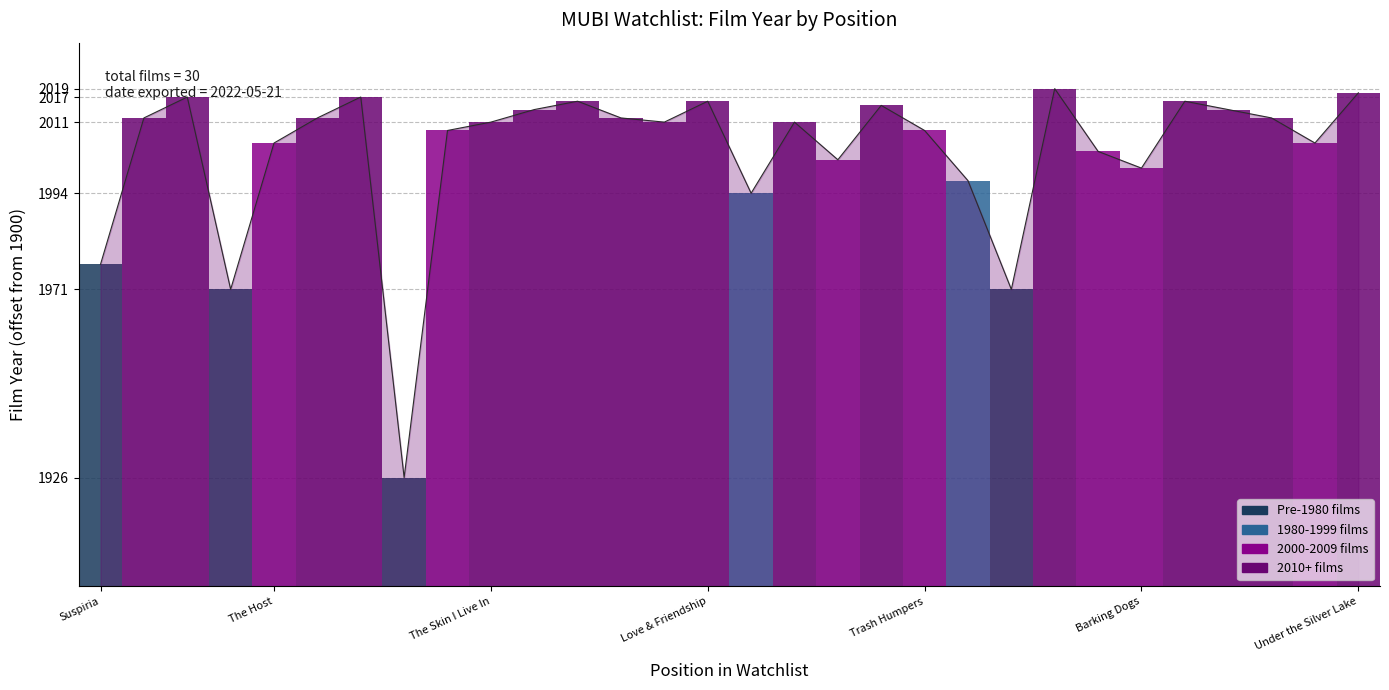

Reading left to right, list all the values displayed in this chart.

77	112	117	71	106	112	117	26	109	111	114	116	112	111	116	94	111	102	115	109	97	71	119	104	100	116	114	112	106	118